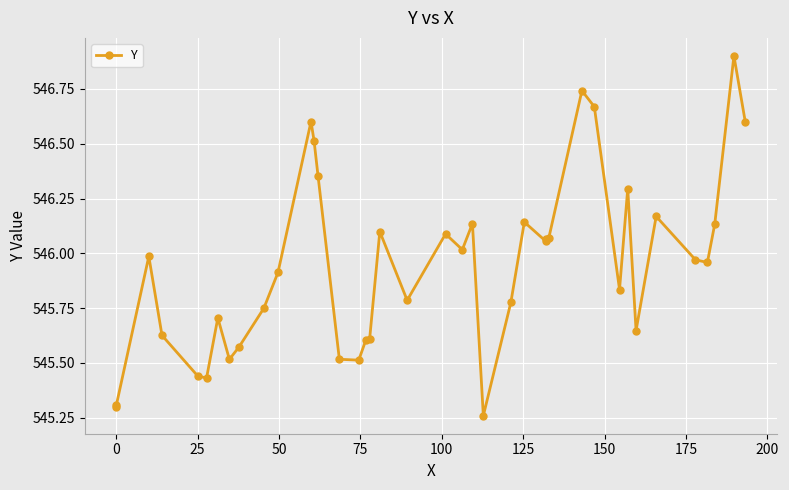

True or false: the data has more than 1 interior local peaks.

True